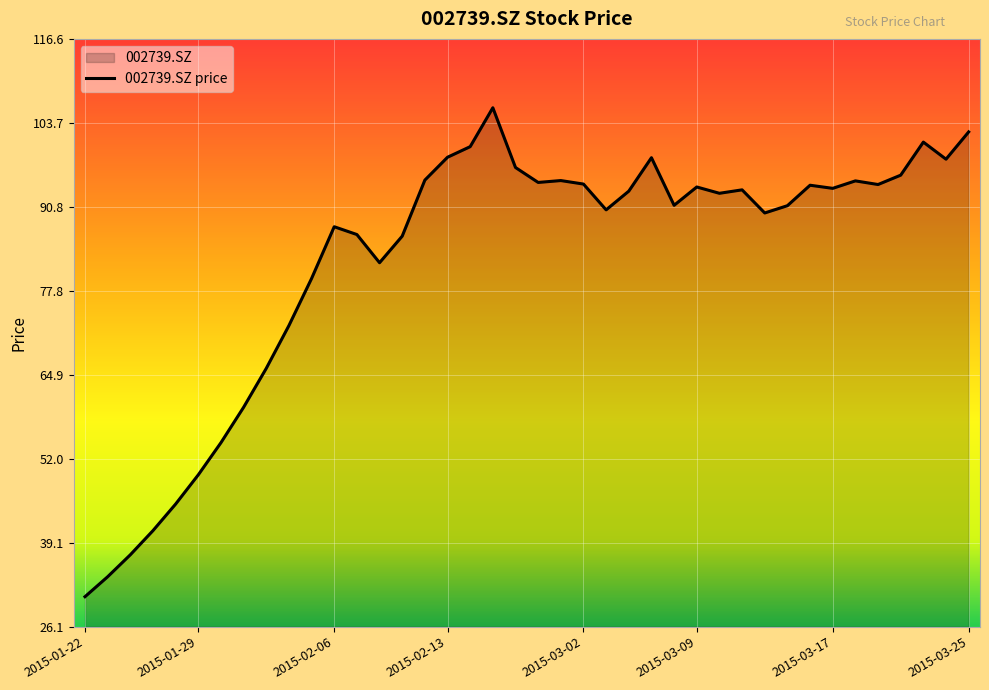

True or false: there are more than 2 points higher than both neighbors.

True